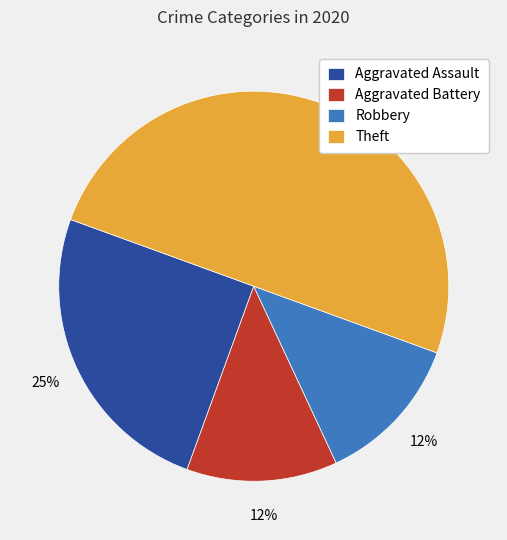

Which category has the biggest portion of the pie?

Theft